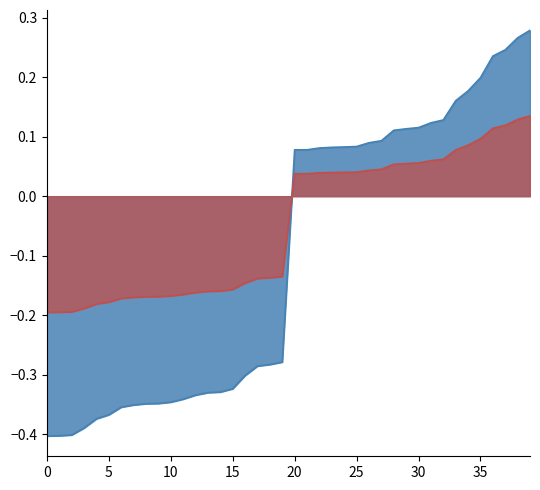

Where is the first local minimum for p_mw?

1